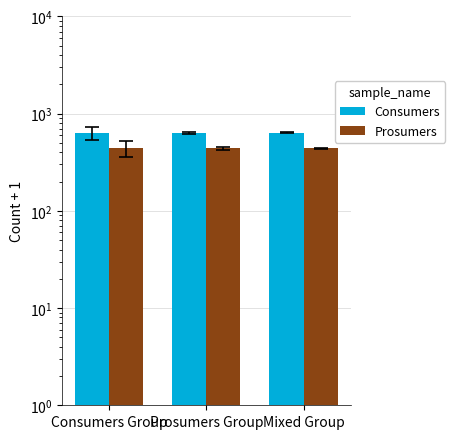

Which series has the widest spread of values?

Consumers